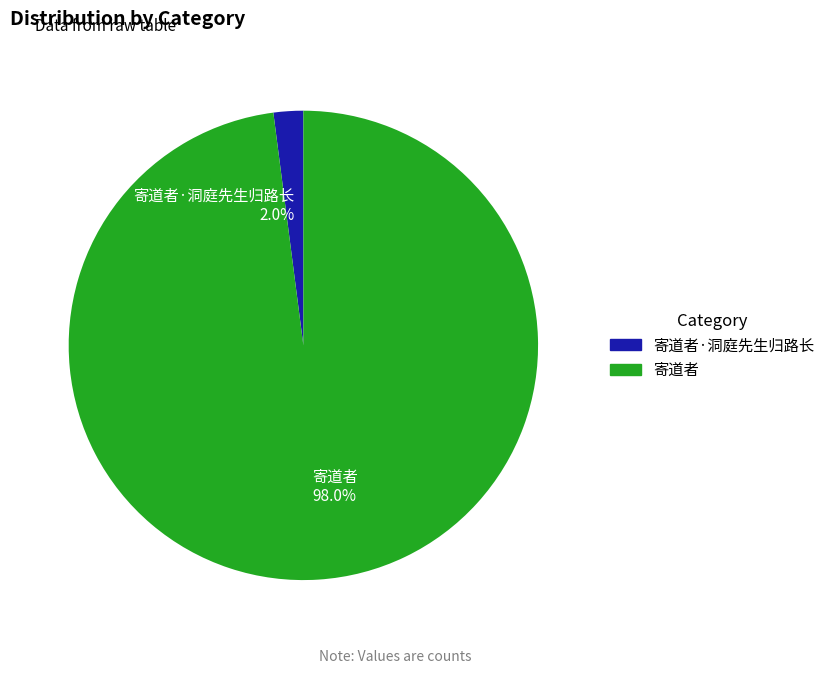

To the nearest percent, what is the average slice percentage?

50%